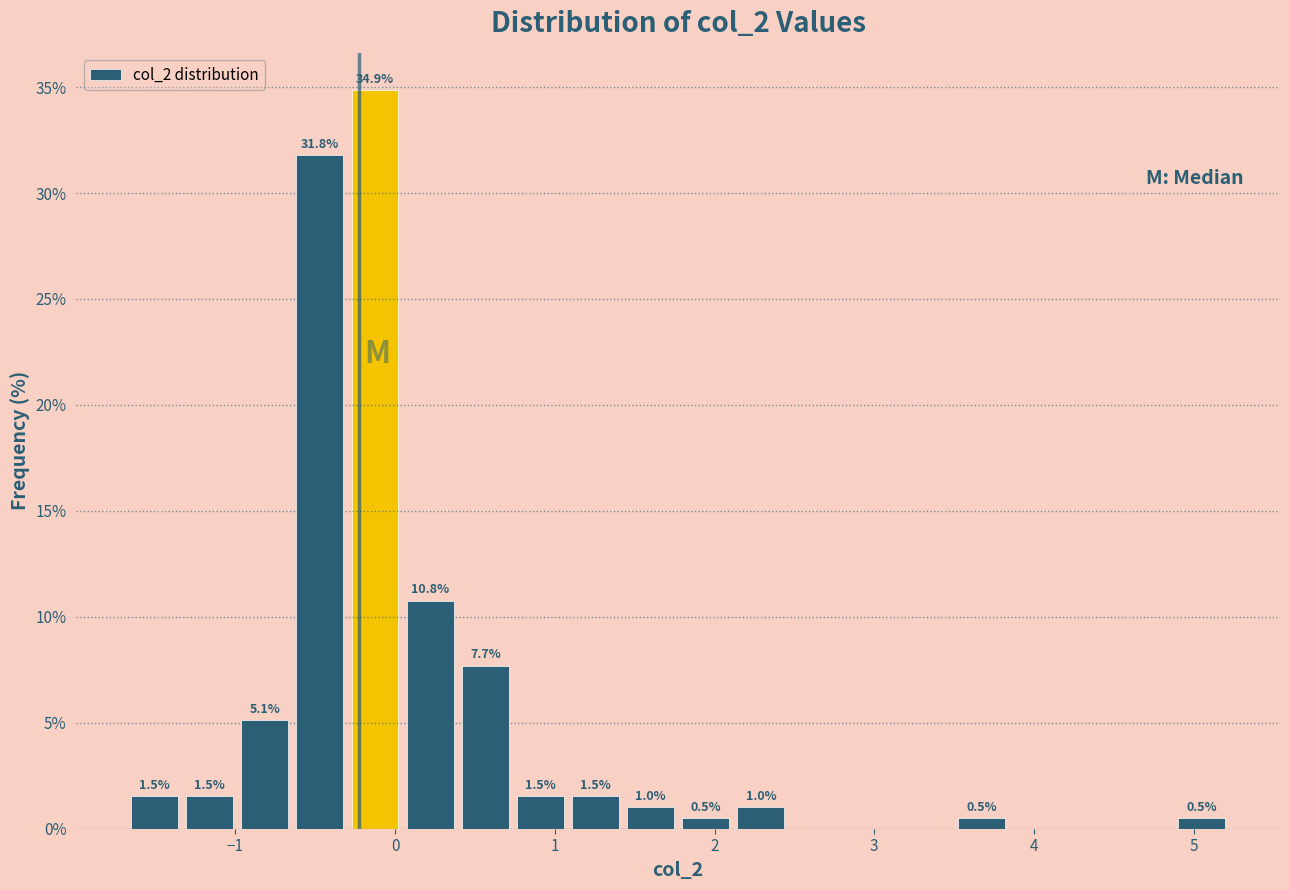

Around what value on the x-axis is the tallest bar? Give the approximate position of its centre, as read against the axis.

-0.1